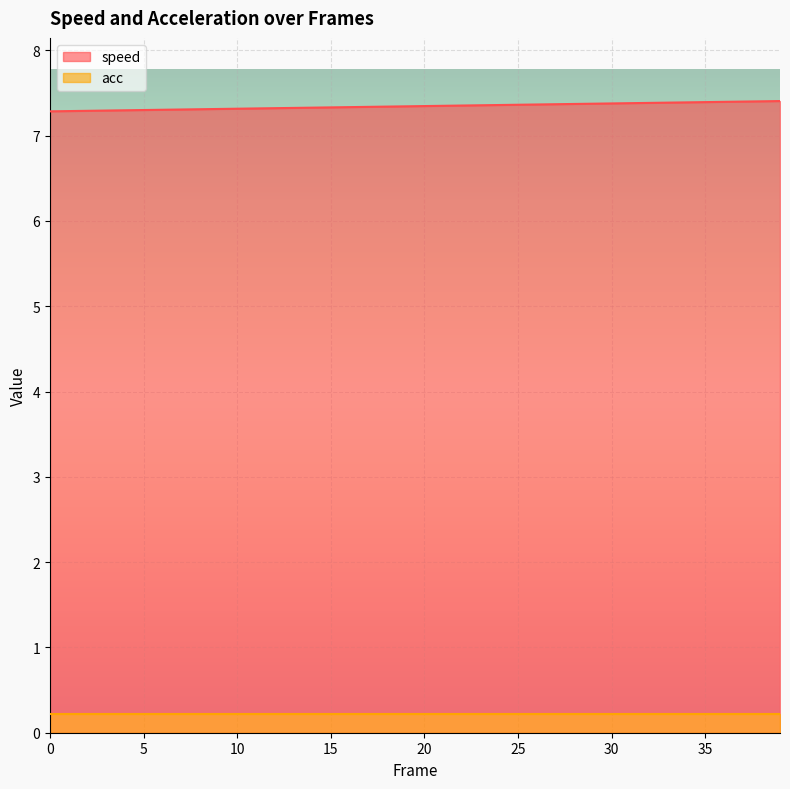

How many distinct data groups are displayed?

2